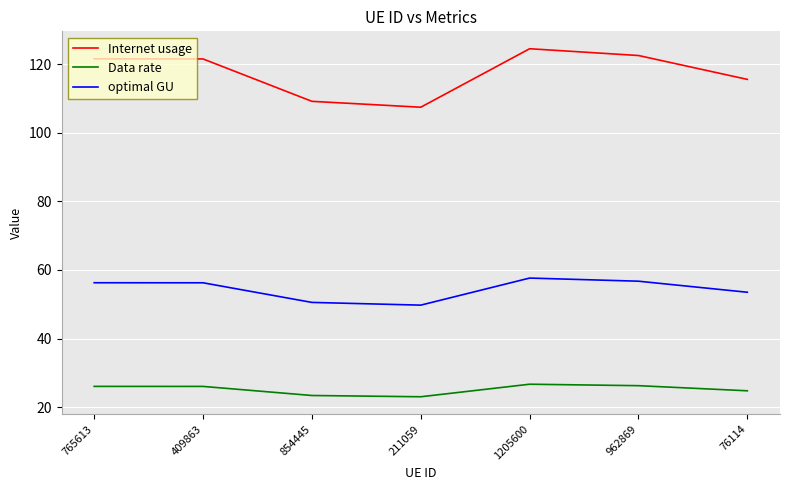

What is the total value across all series at 1205600?

208.8